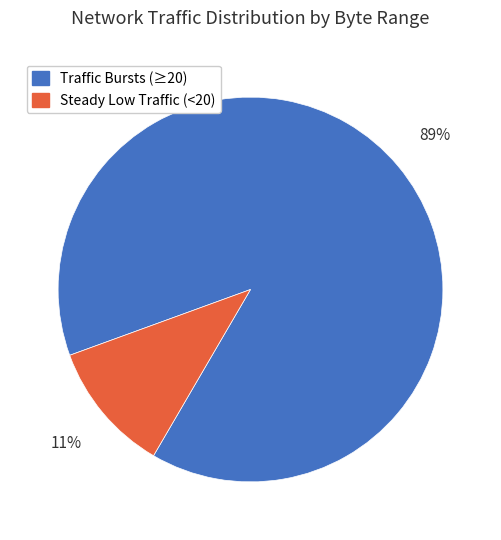

Is there any slice that represents more than half of the pie?

Yes